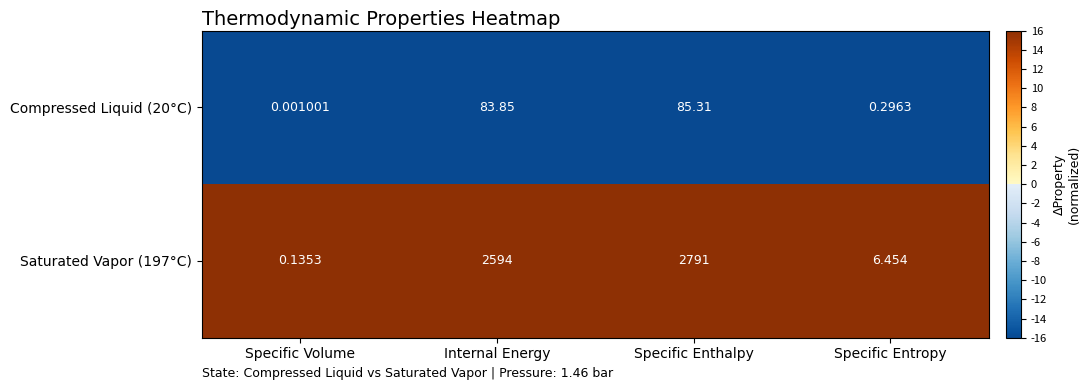

At which label does Compressed Liquid (20°C) reach its peak?

Specific Enthalpy